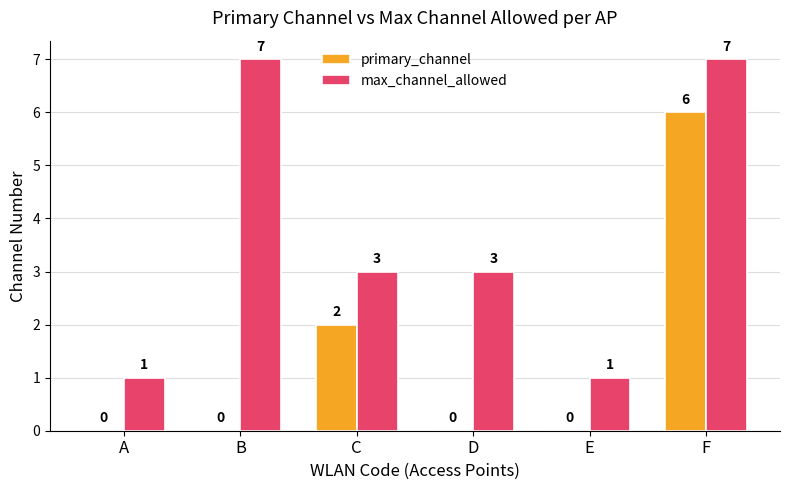

Which series changed the most between A and B?

max_channel_allowed